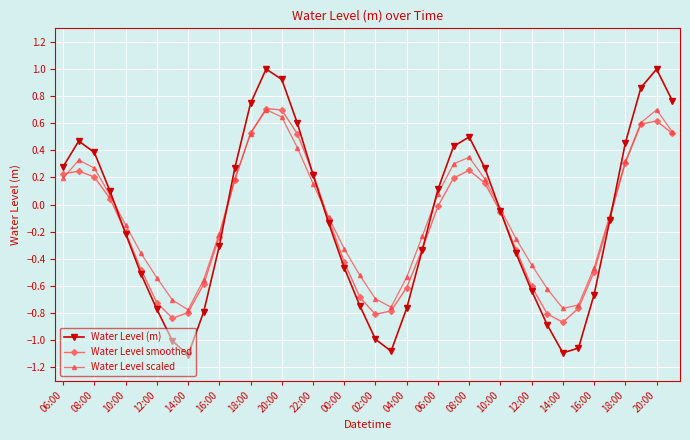

Does the chart have visible grid lines?

Yes